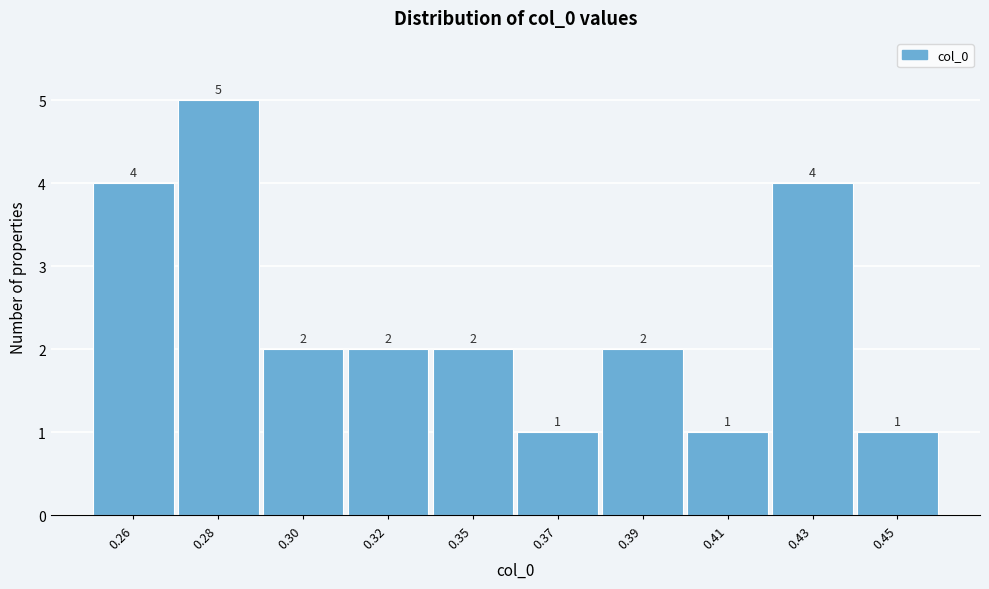

Reading right to left, transcribe all the data shown in this chart.

0.45=1	0.43=4	0.41=1	0.39=2	0.37=1	0.35=2	0.32=2	0.30=2	0.28=5	0.26=4